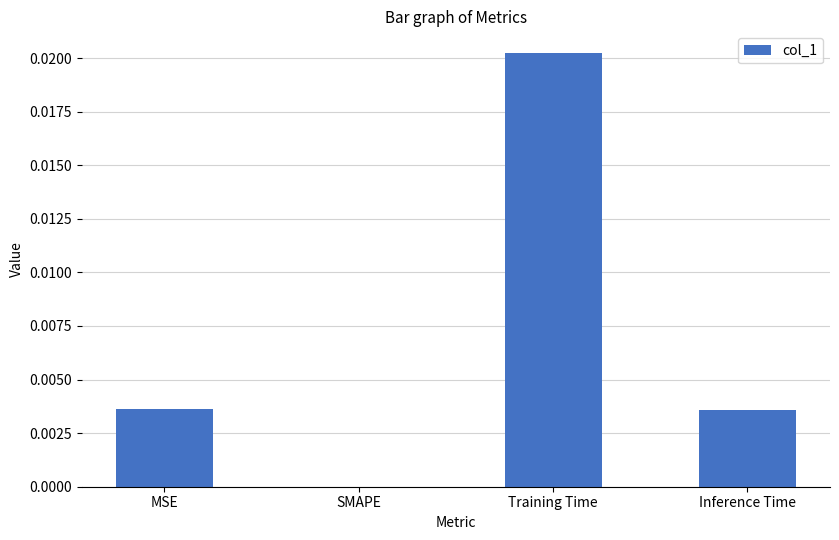

Between MSE and Training Time, which is larger?

Training Time